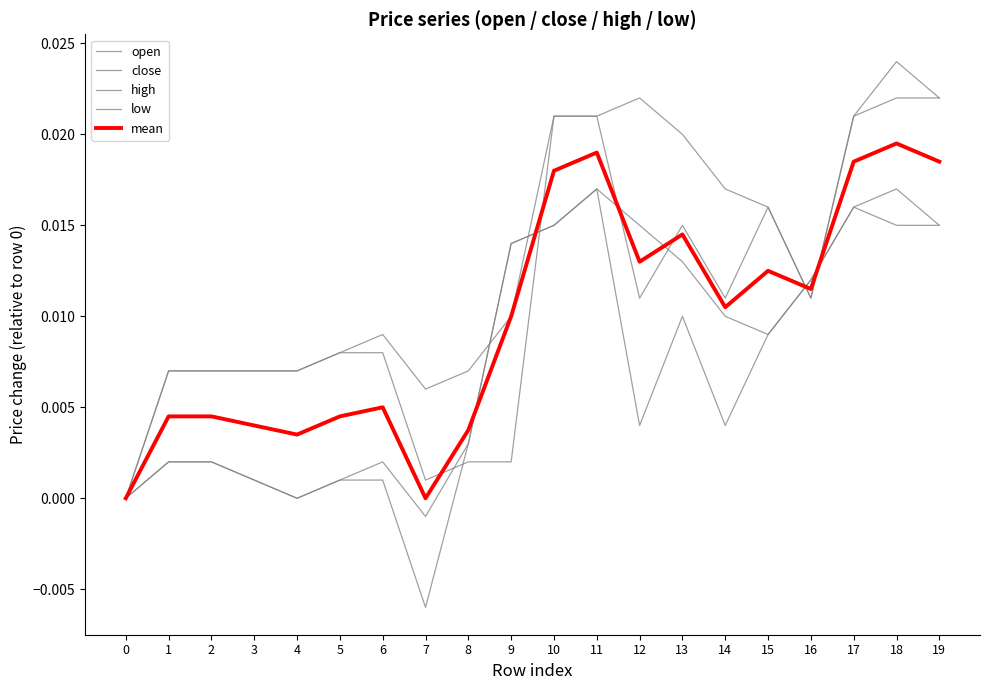

At 15, list the series in order from smallest to largest.

close, high, mean, open, low